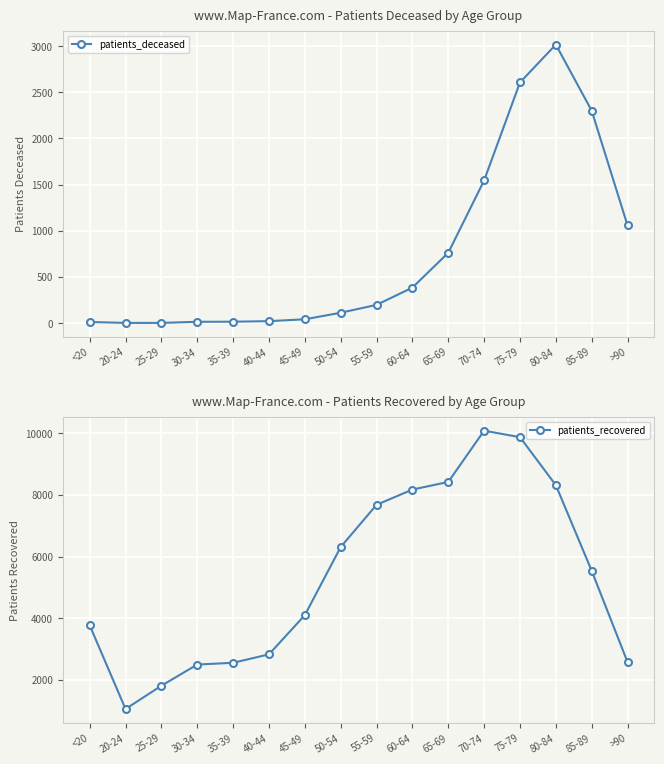

What position from the left is 75-79?

13